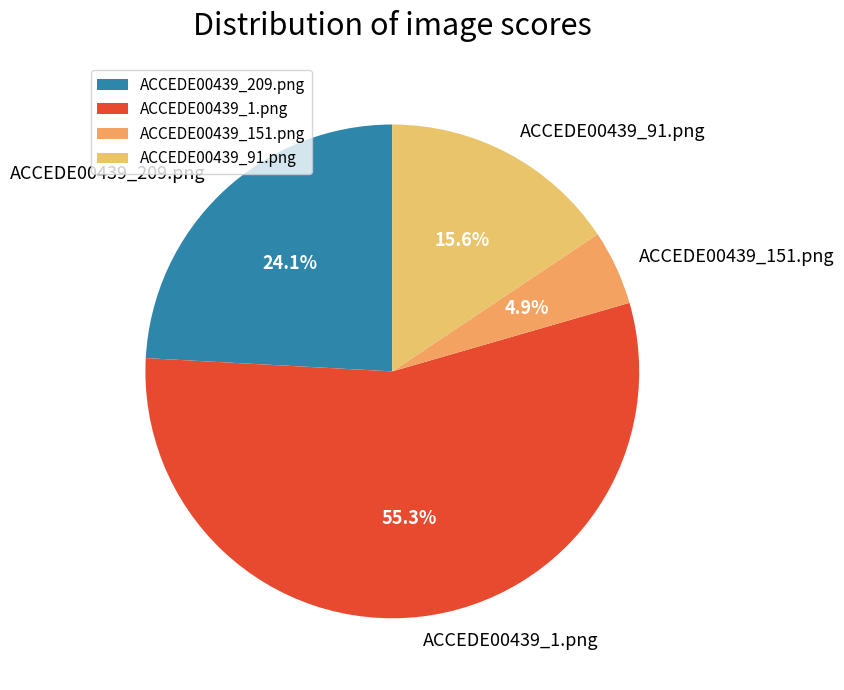

Count the number of slices in the pie.

4